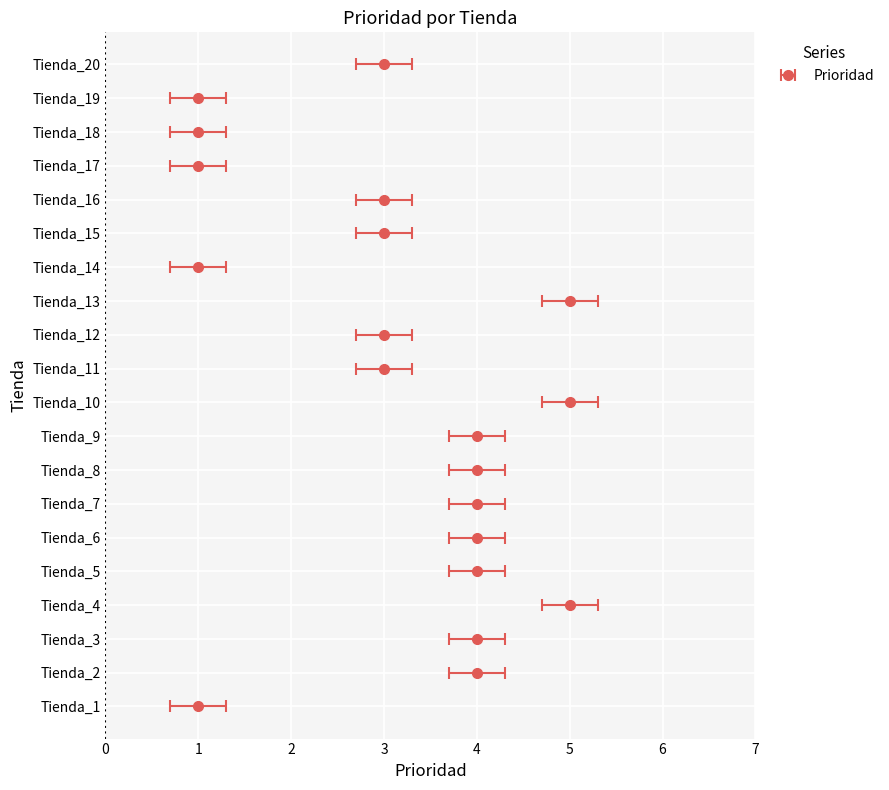

Between Tienda_2 and Tienda_6, which is larger?

Tienda_2